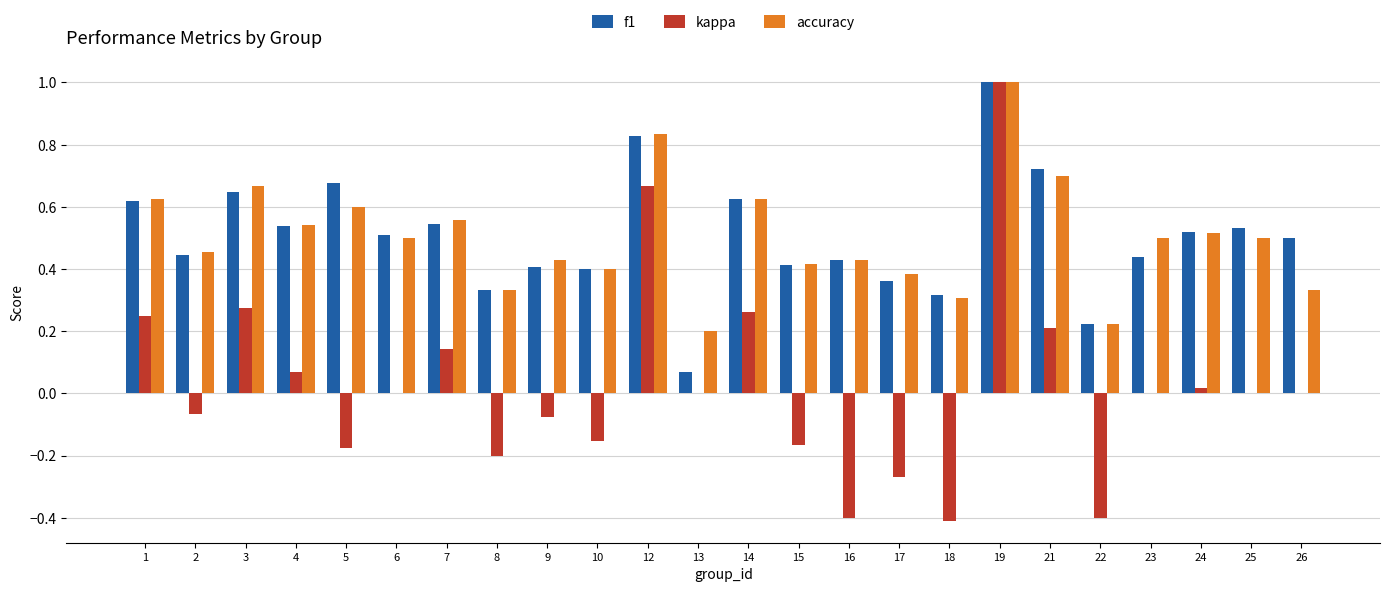

What is the highest value of the kappa series?

1.0